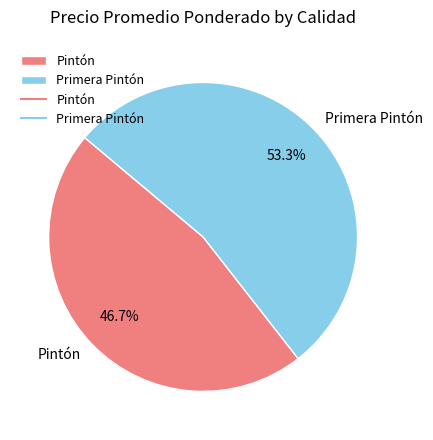

Between Primera Pintón and Pintón, which is larger?

Primera Pintón